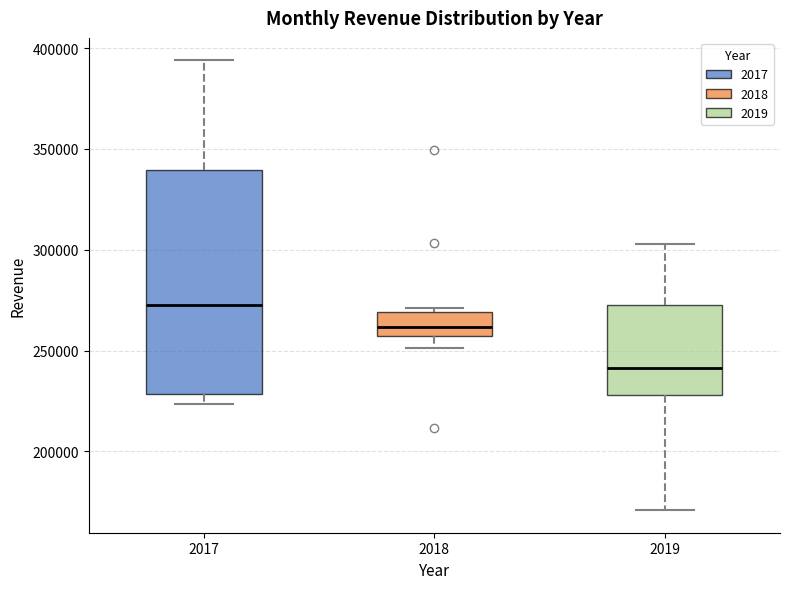

Reading left to right, read every box against the y-axis: the position of its median line, the range the box covers, and the ends of its whiskers. The values are not printed on the chart, so give them approximately, as read against the axis.

2017: median 270000, box 230000 to 340000, whiskers 225000 to 395000
2018: median 260000, box 255000 to 270000, whiskers 250000 to 270000 (just above the box's upper edge)
2019: median 240000, box 230000 to 275000, whiskers 170000 to 305000